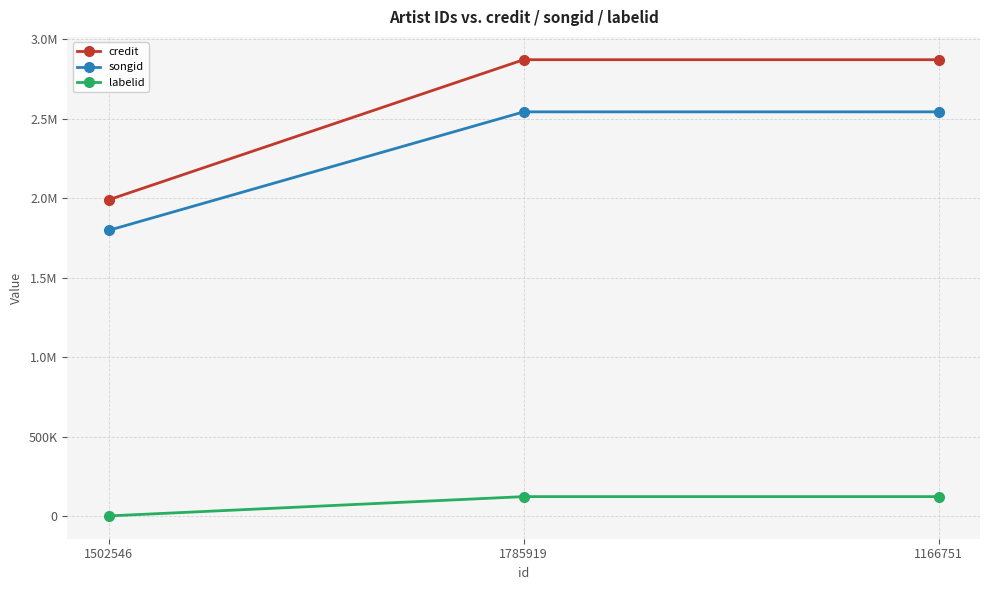

Reading left to right, transcribe all the data shown in this chart.

credit: 1502546=1990796	1785919=2870918	1166751=2870918
songid: 1502546=1798580	1785919=2543127	1166751=2543127
labelid: 1502546=3267	1785919=124512	1166751=124512